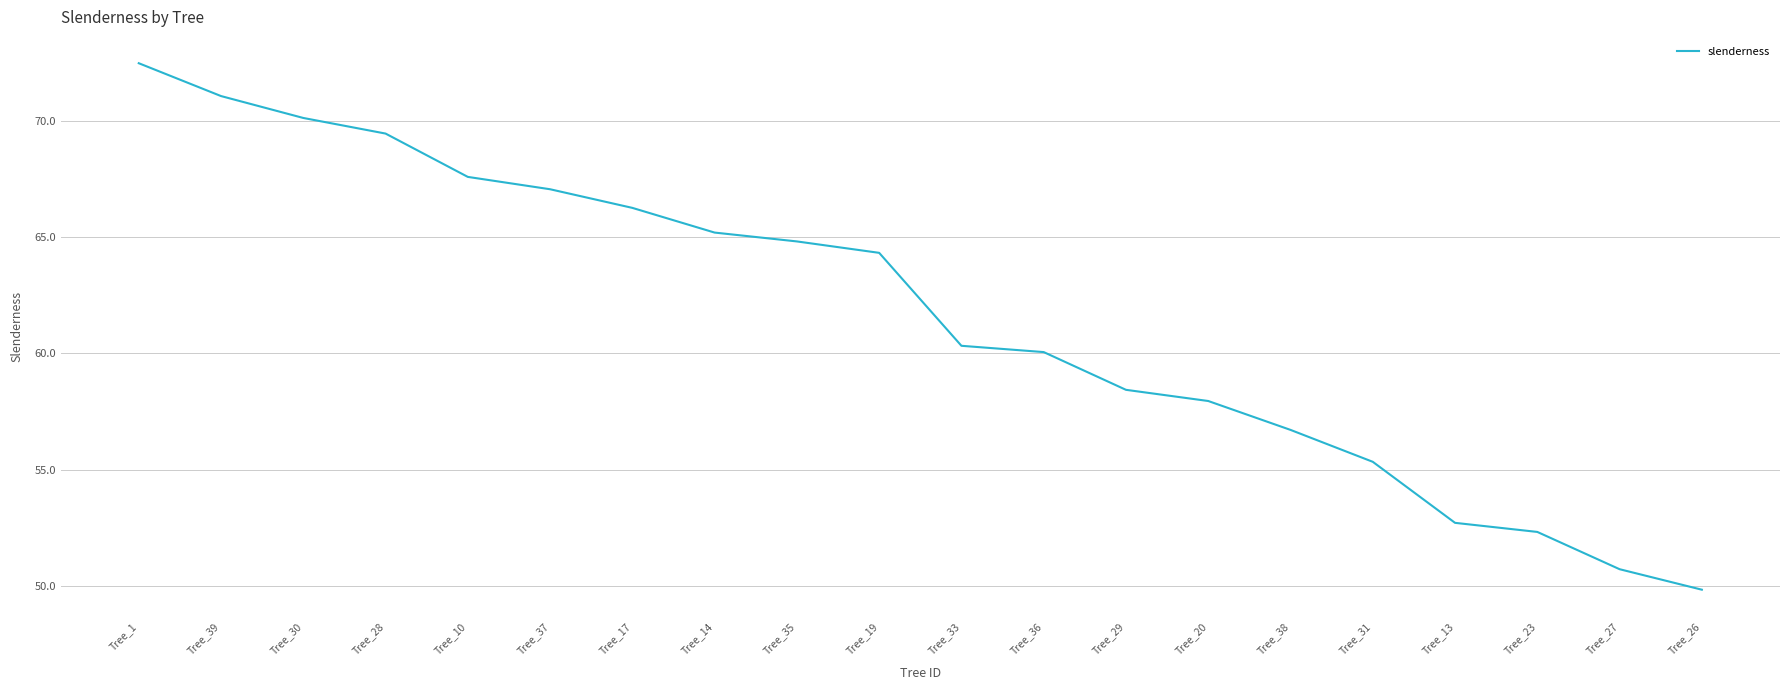

List the labels in order of value, largest first.

Tree_1, Tree_39, Tree_30, Tree_28, Tree_10, Tree_37, Tree_17, Tree_14, Tree_35, Tree_19, Tree_33, Tree_36, Tree_29, Tree_20, Tree_38, Tree_31, Tree_13, Tree_23, Tree_27, Tree_26